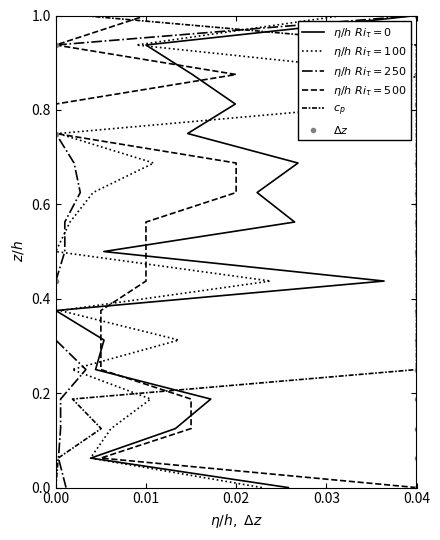

Is it true that $\Delta z$ equals 0.6 at 0.04?

False